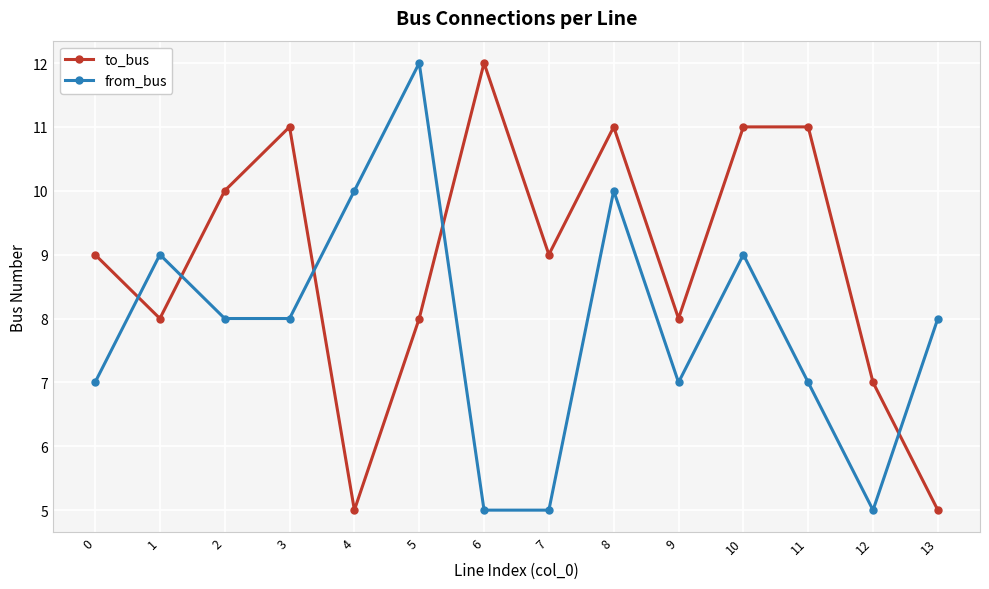

How many categories are shown in the chart?

14